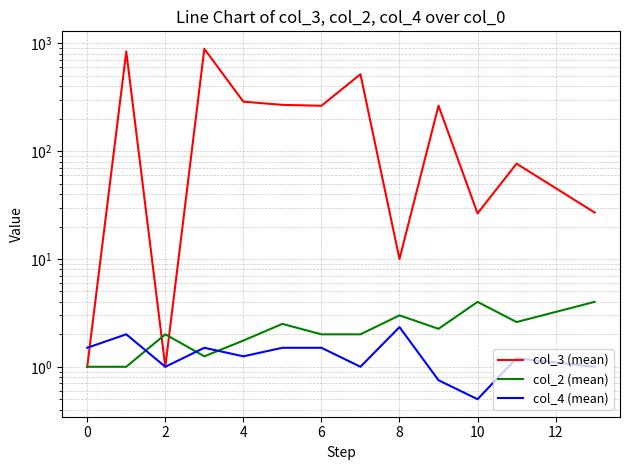

After their last crossing, which series has the higher values: col_2 (mean) or col_4 (mean)?

col_2 (mean)